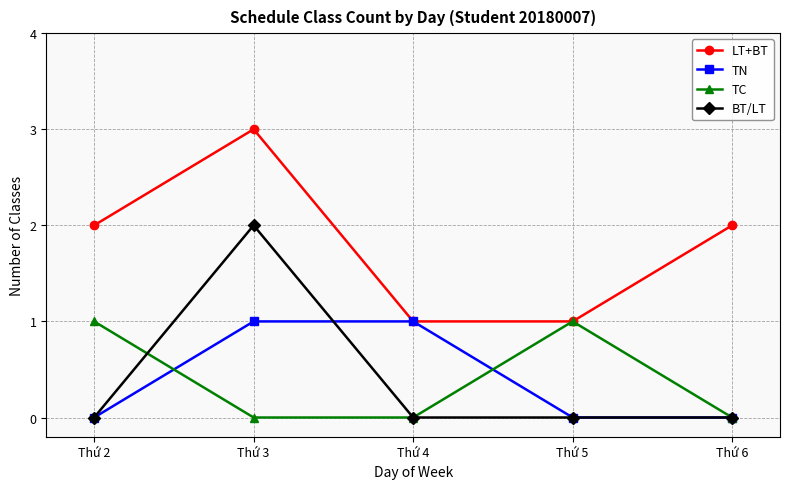

Which series has the largest total across all categories?

LT+BT